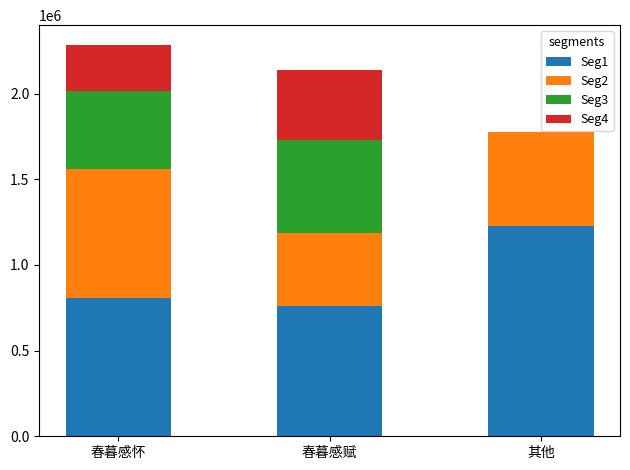

Reading left to right, what are the values for Seg1?

春暮感怀=806967	春暮感赋=759064	其他=1225395